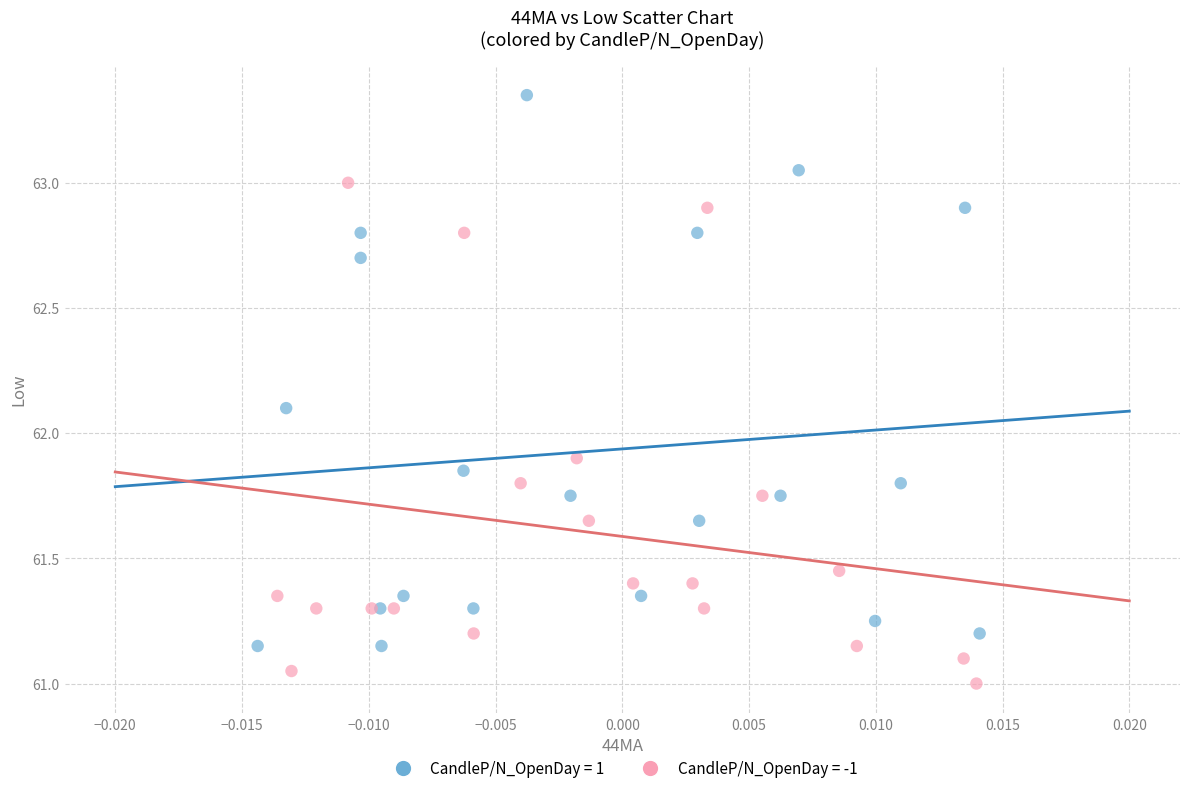

Which series has the widest spread of Y values?

CandleP/N_OpenDay = 1